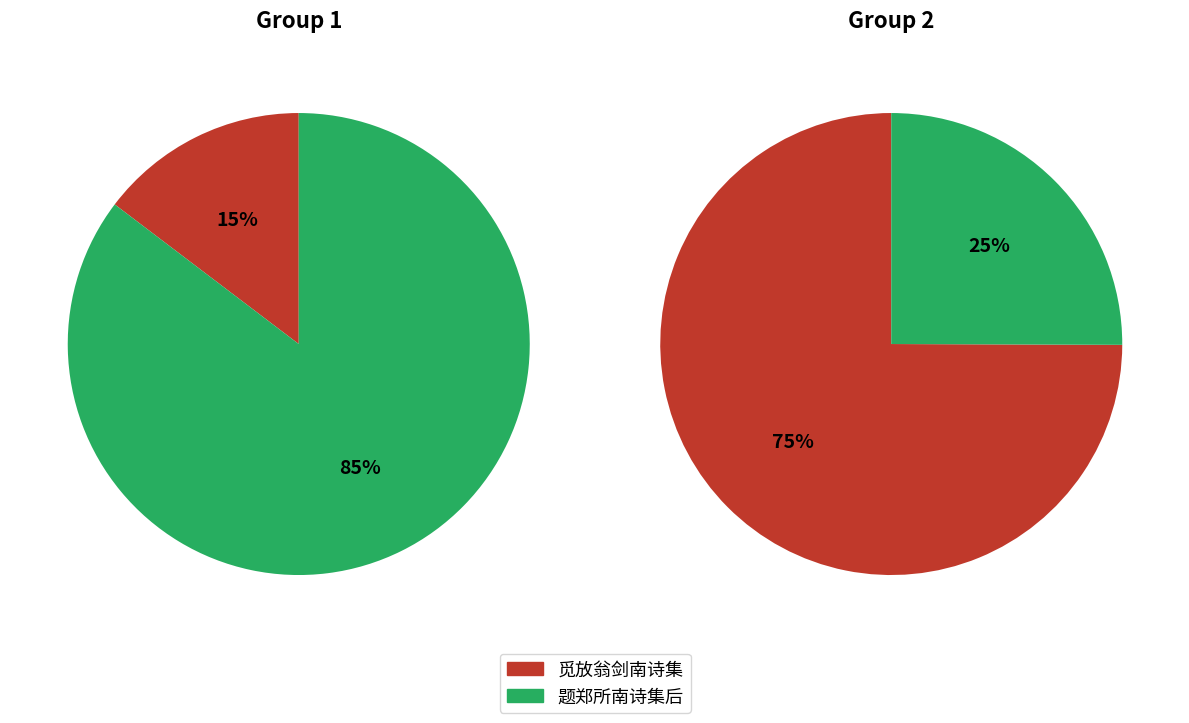

Which slice represents more than half of the pie?

题郑所南诗集后